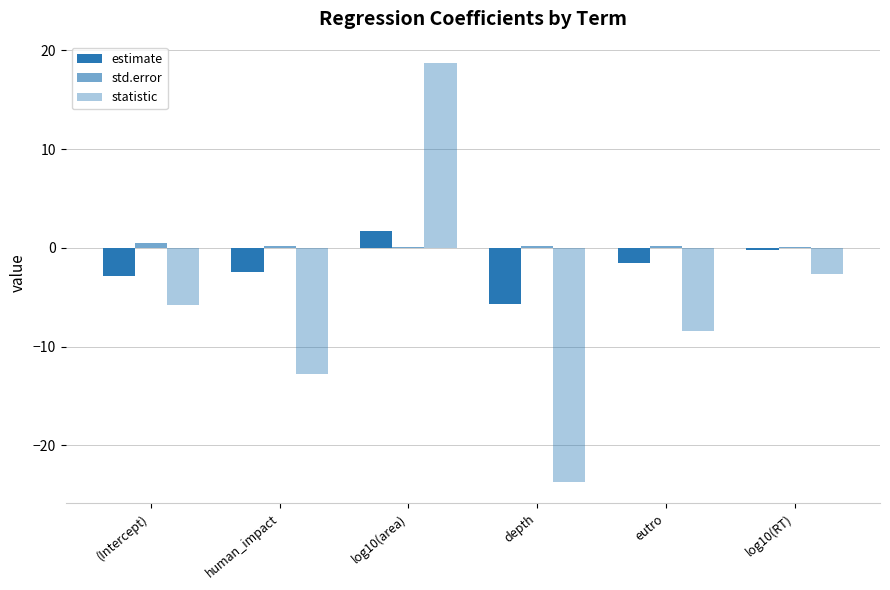

Does the chart contain stacked bars?

No